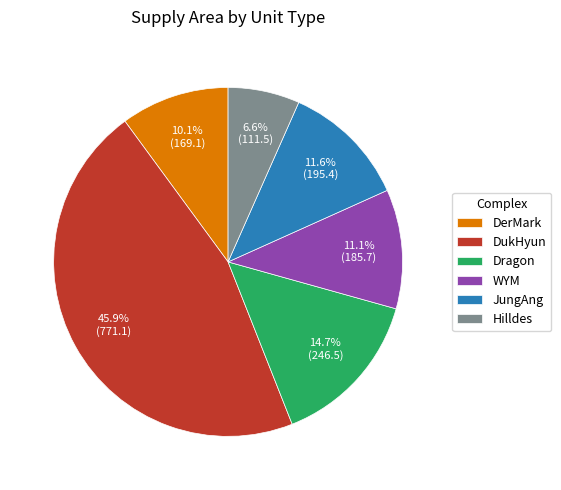

Does WYM account for over 50% of the chart?

No